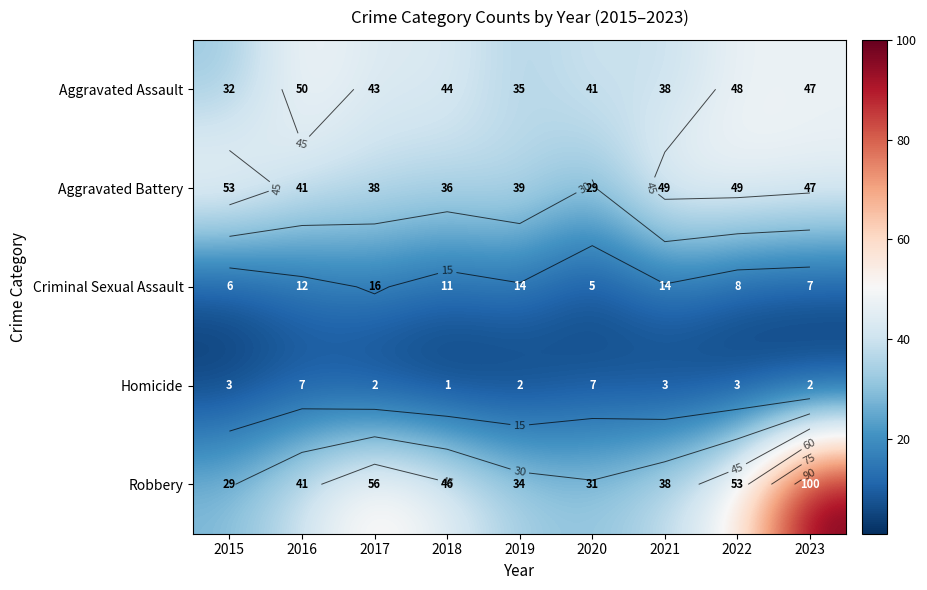

How many distinct data groups are displayed?

5